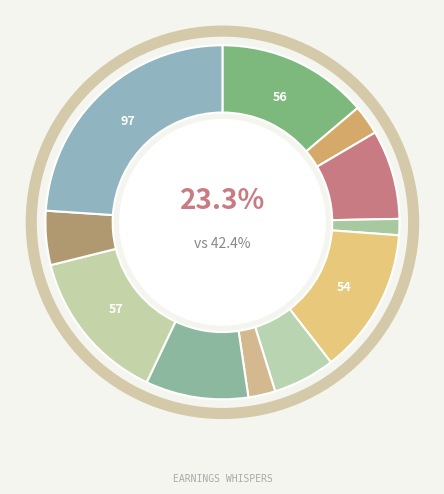

Does Pidgey account for over 50% of the chart?

No